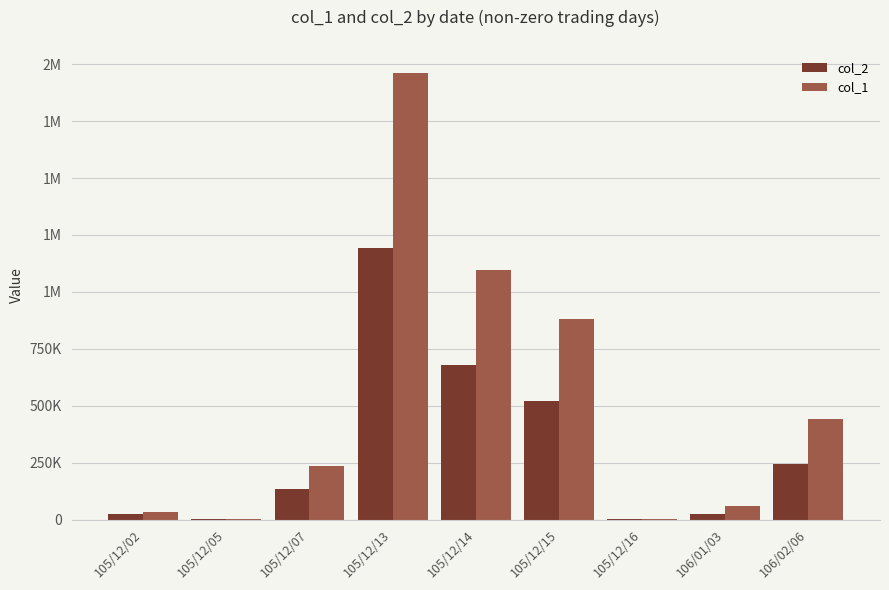

Does the chart contain stacked bars?

No